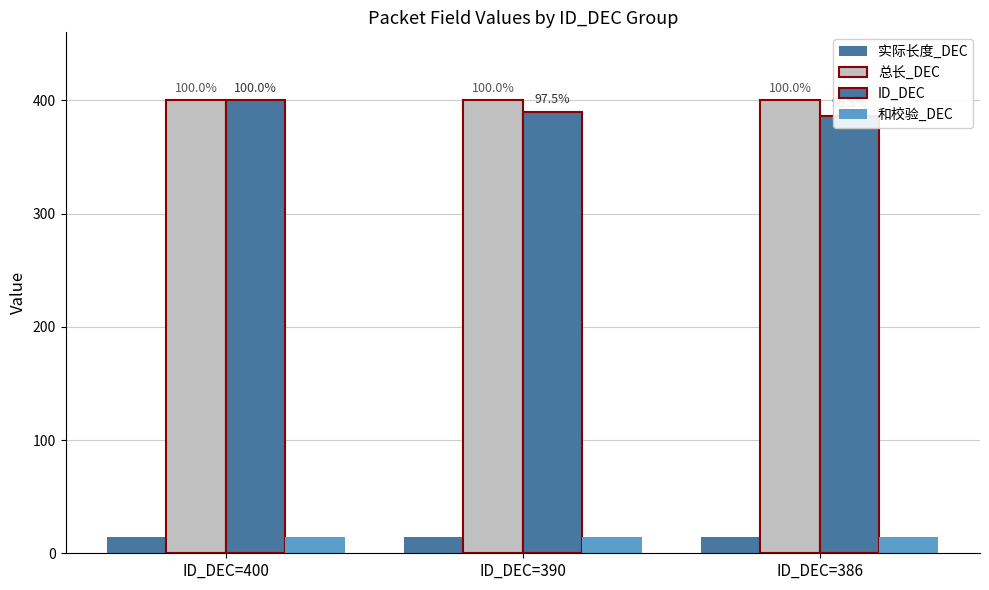

Between ID_DEC=386 and ID_DEC=400, which is larger?

ID_DEC=386